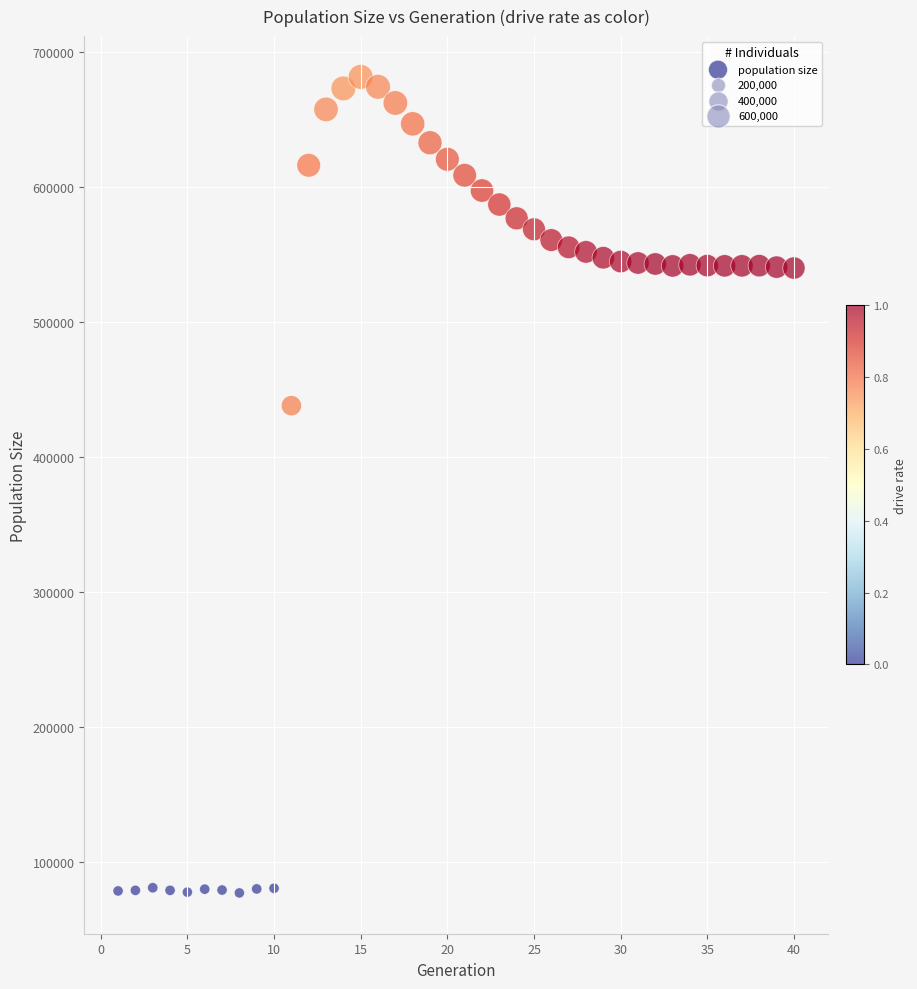

What is the range of X values (max minus min)?

39